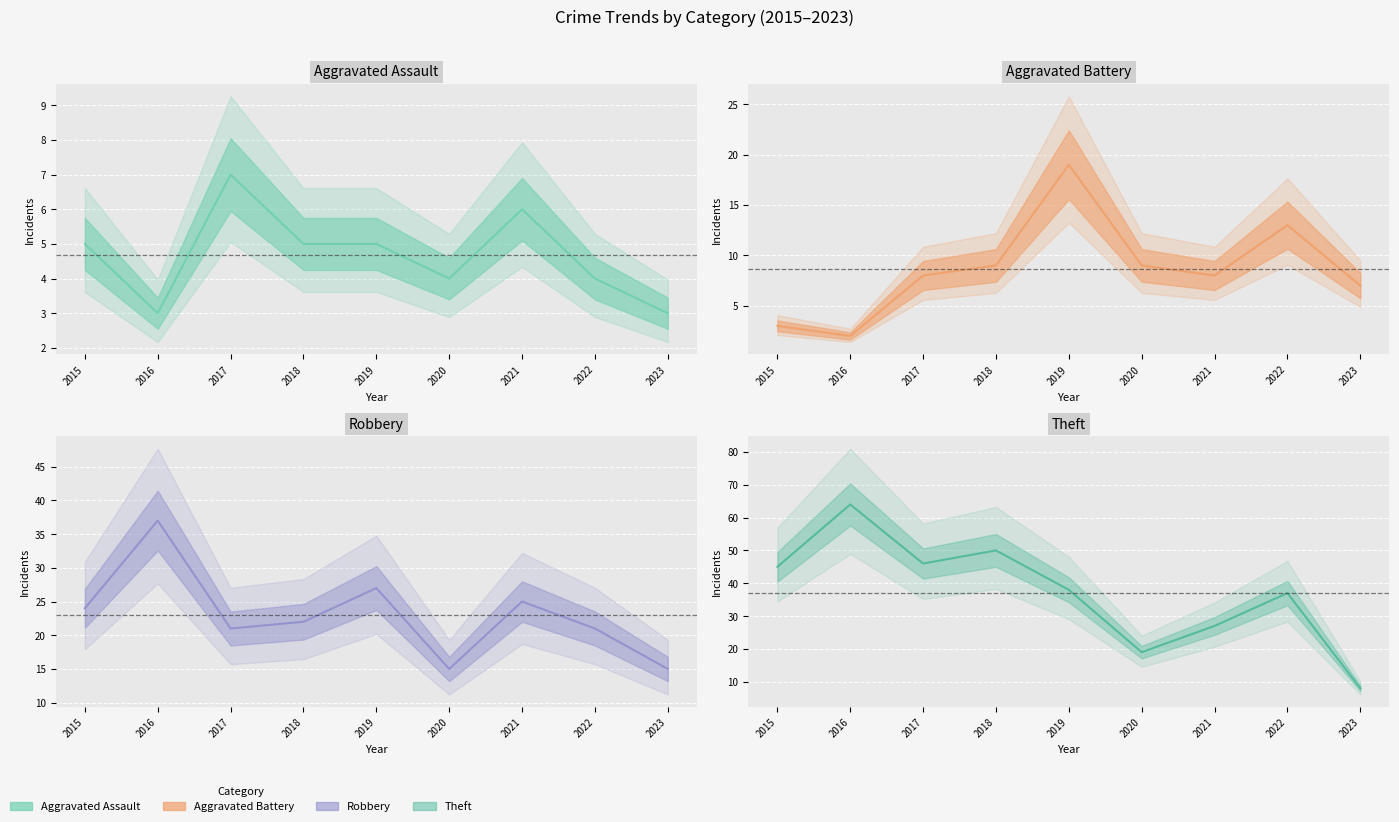

At how many categories does at least one series exceed 3?

9